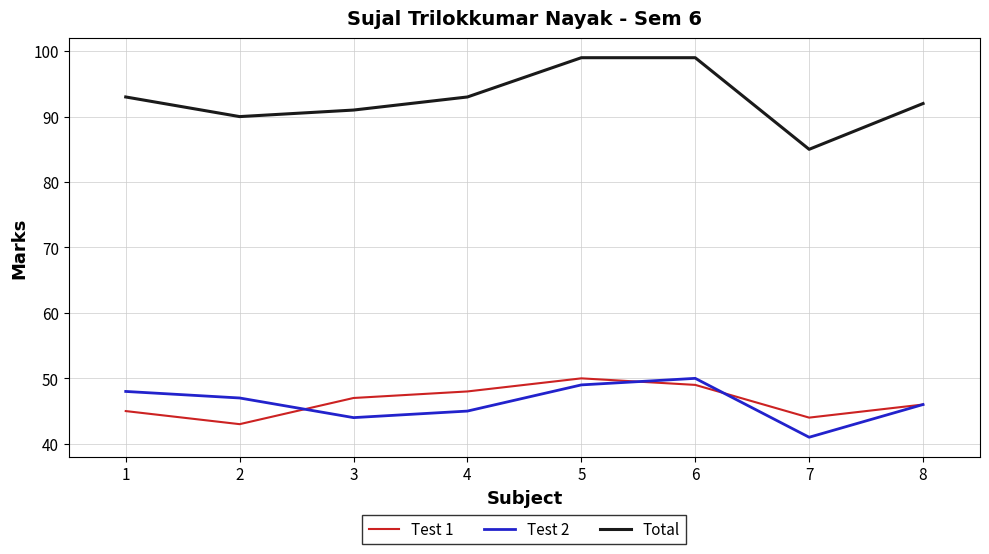

Is this an area chart (filled region under the line)?

No